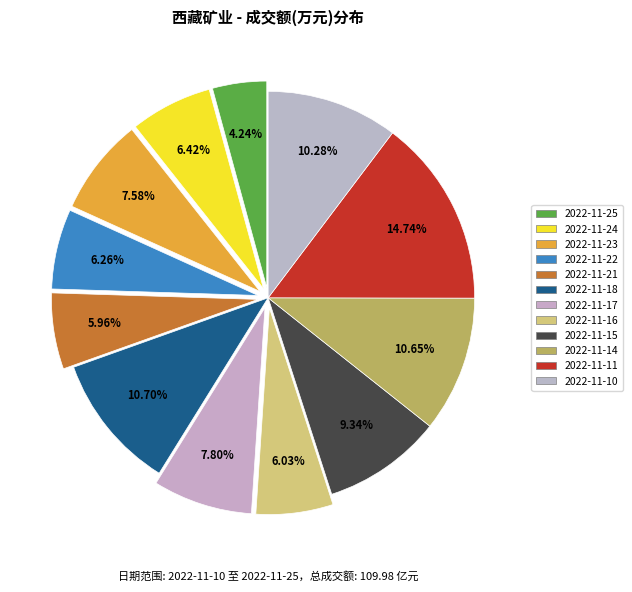

Count the number of slices in the pie.

12